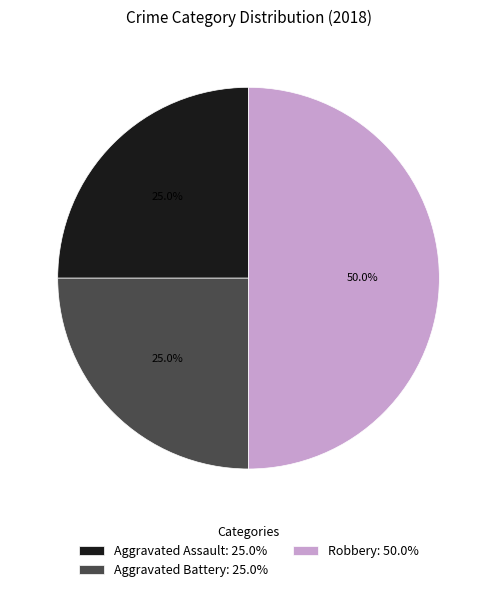

To the nearest percent, what percentage of the pie is Aggravated Battery?

25%